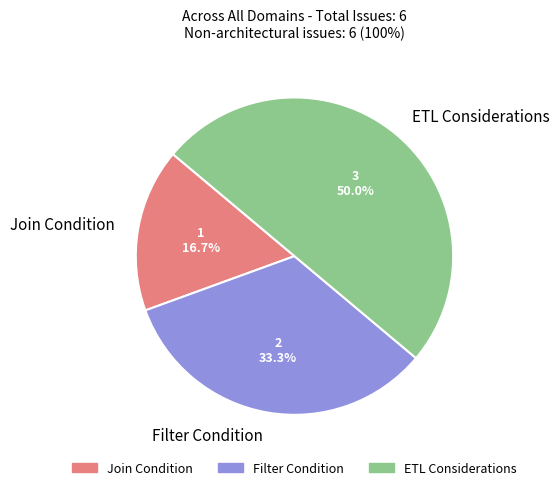

Which slice is the largest?

ETL Considerations